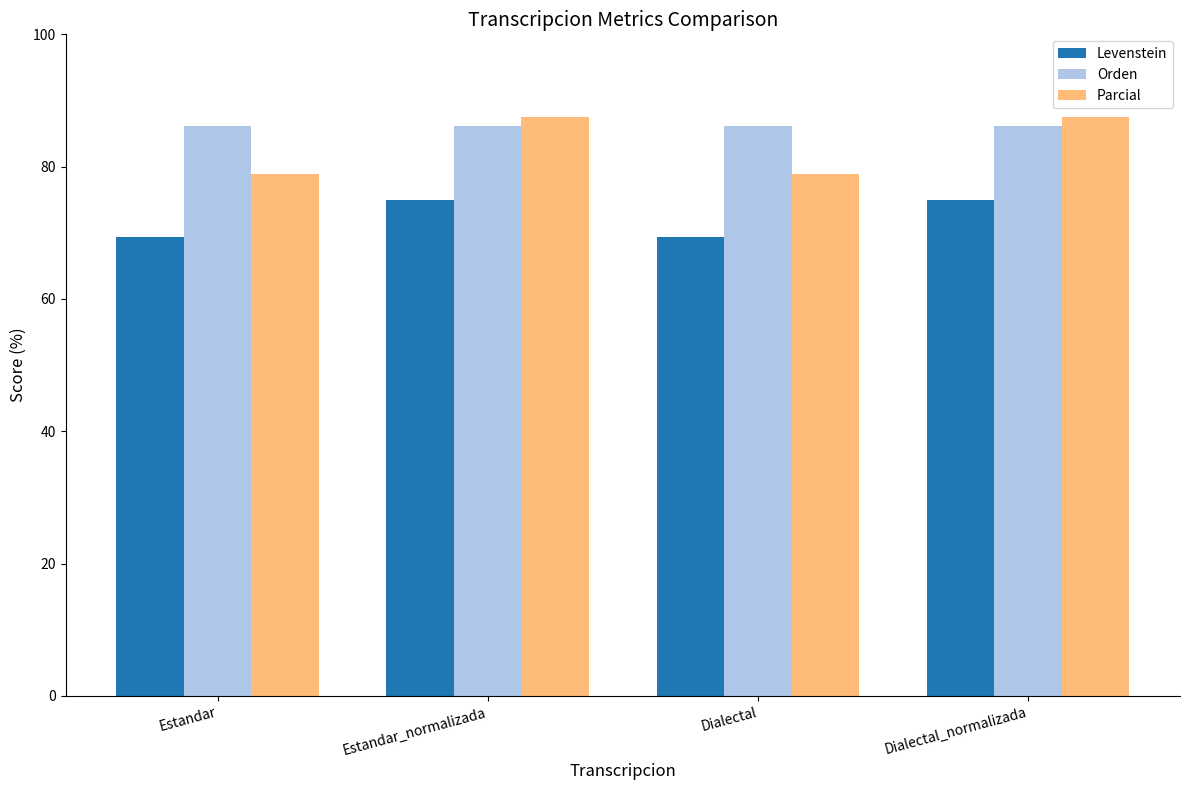

What is the sum of all Orden values?

344.8